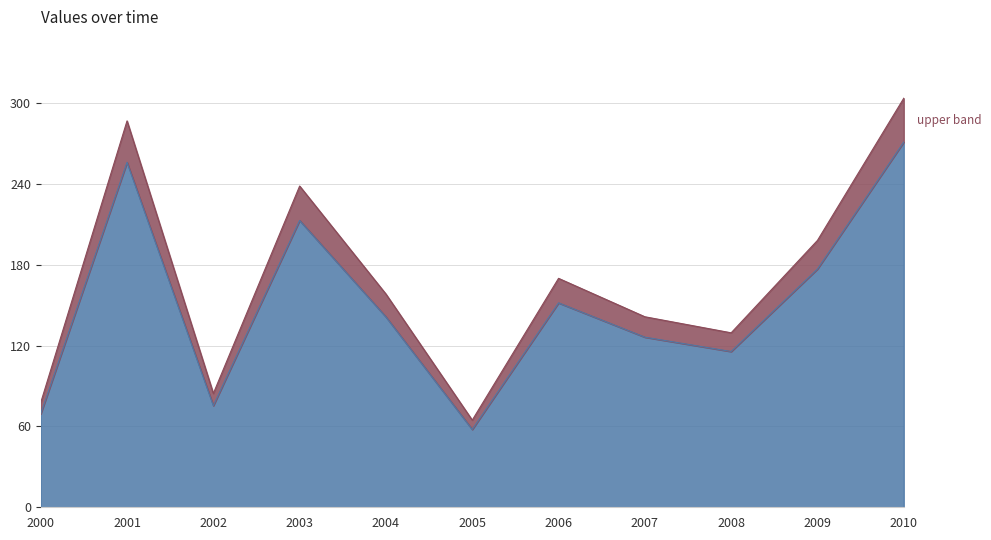

What is the total value across all series at 2008?

129.5